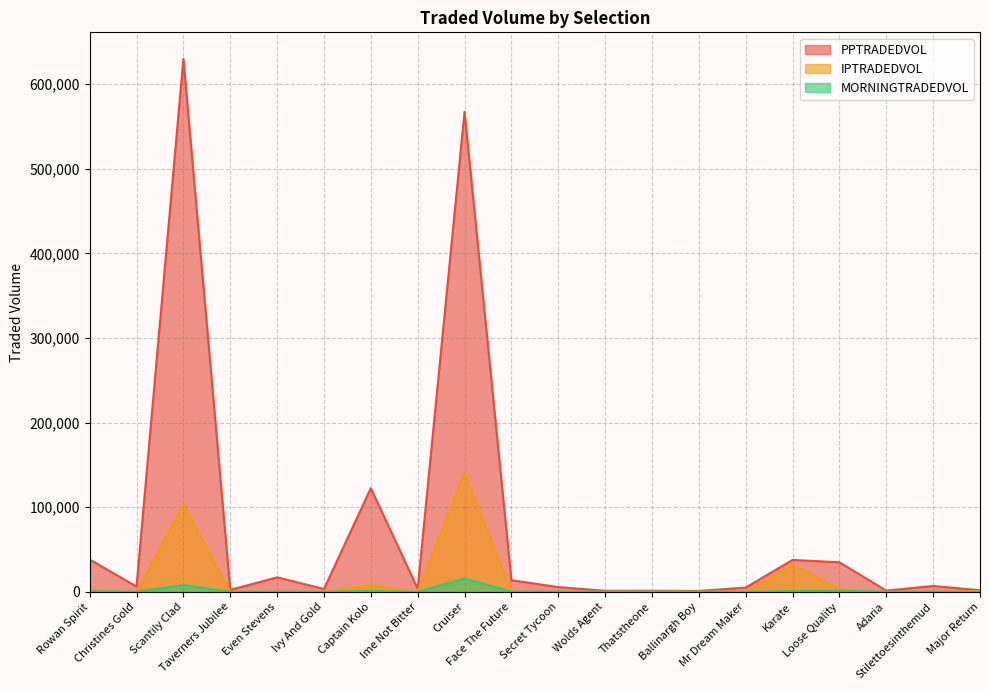

True or false: PPTRADEDVOL and MORNINGTRADEDVOL intersect in this chart.

False